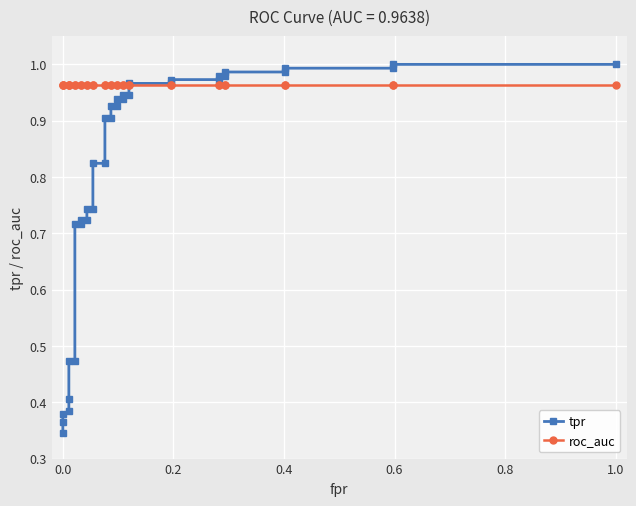

What is the maximum value shown in the chart?

1.0